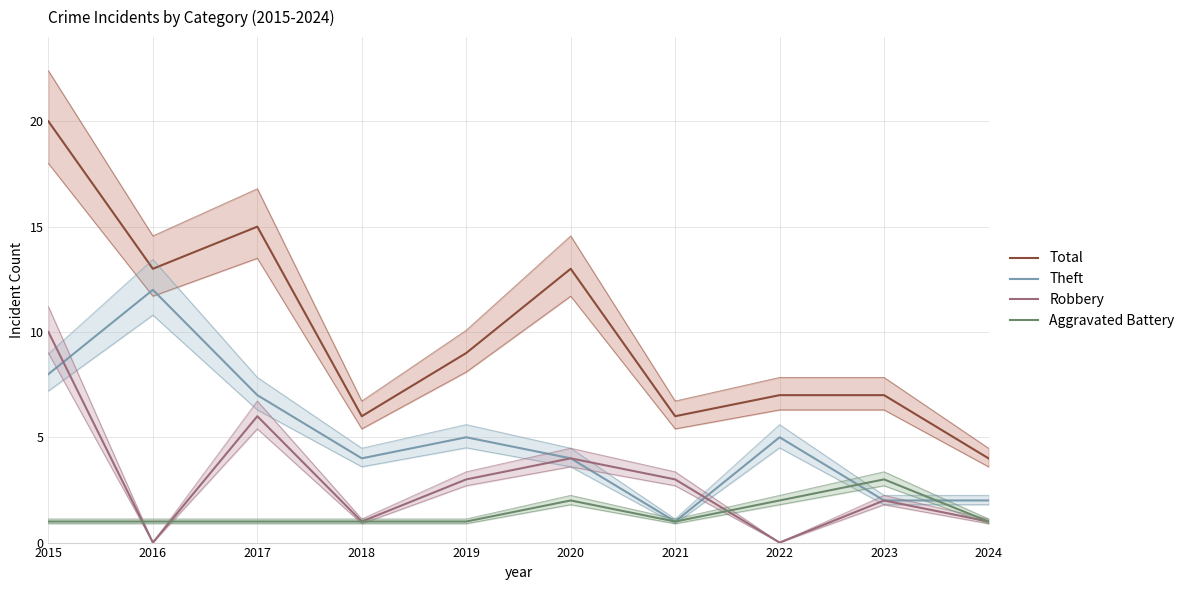

What is the value of the Theft point at the 1st from the left?

8